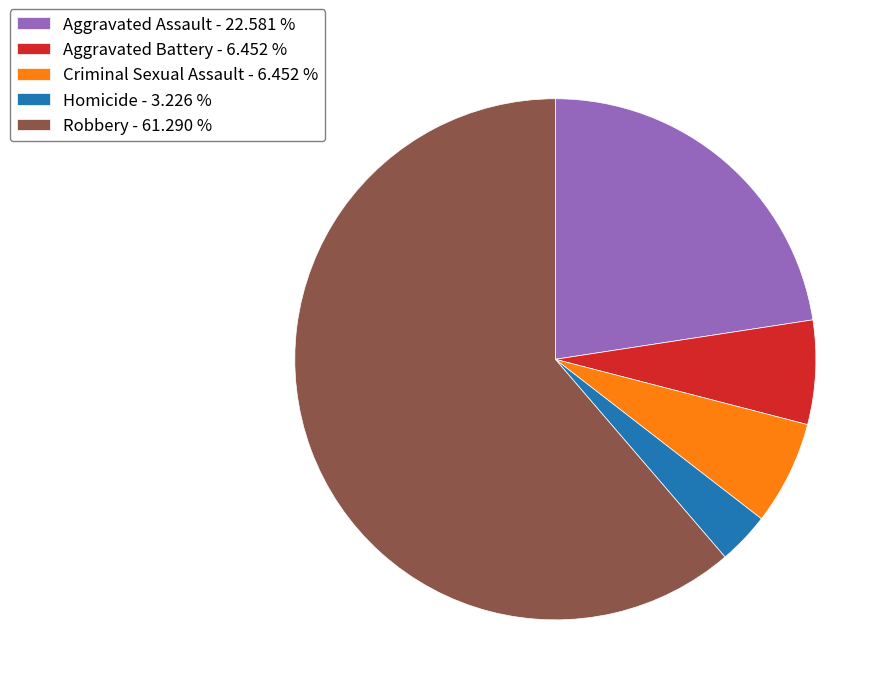

Which has a higher value, Aggravated Assault or Aggravated Battery?

Aggravated Assault